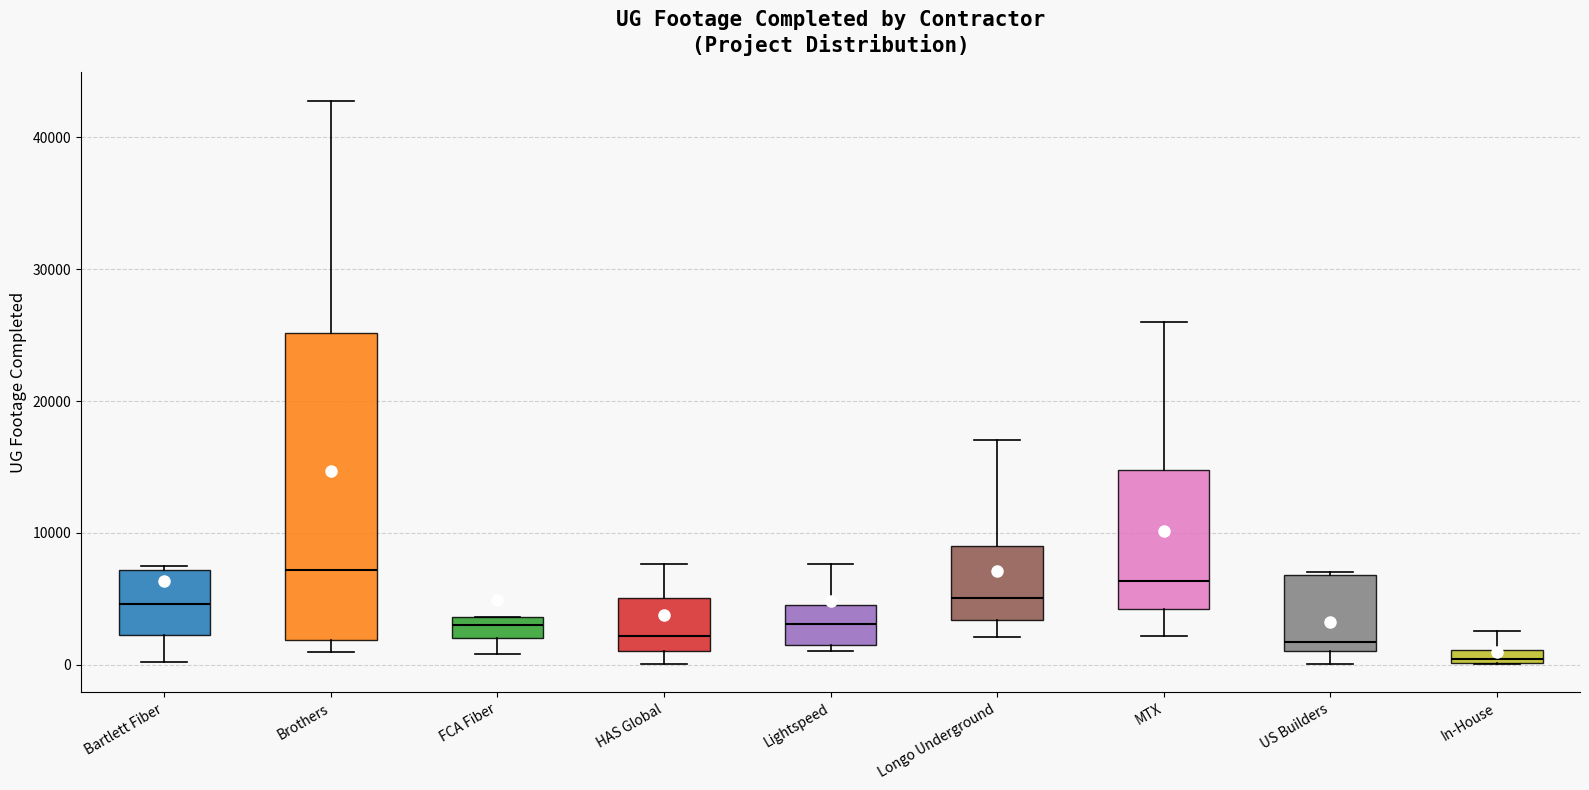

Which box is the tallest, from its lower edge to its upper edge?

Brothers